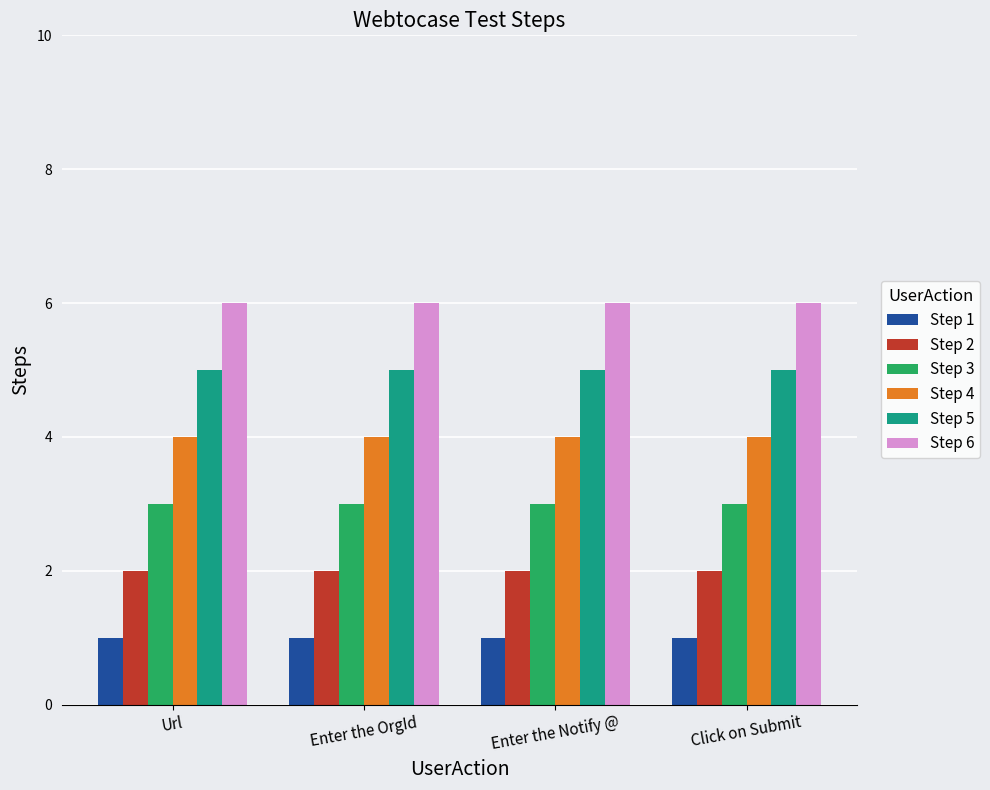

What is the difference between the highest and lowest values at Enter the OrgId?

5